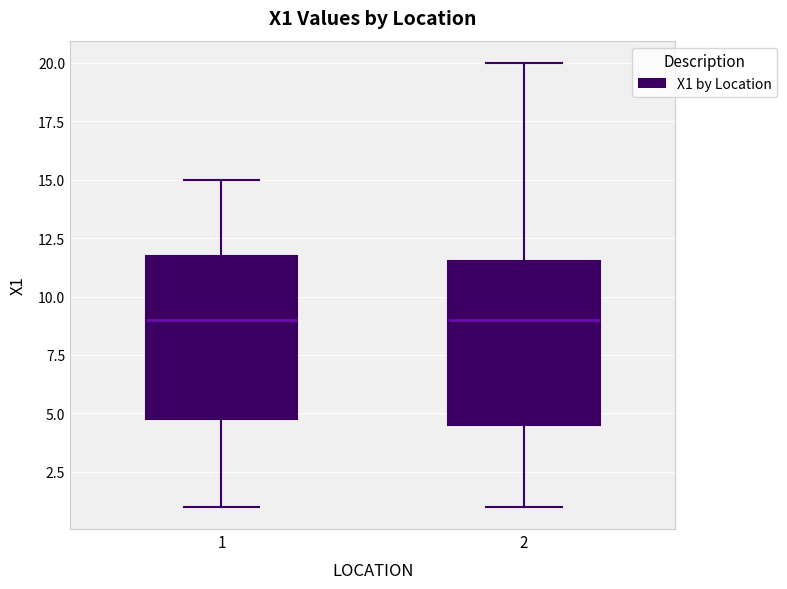

Reading left to right, transcribe this box plot: for each box, give where its median line is, the range the box spans, and where its two whiskers end, as read against the y-axis. The values are not printed on the chart, so give them approximately, as read against the axis.

1: median 9.0, box 5.0 to 12.0, whiskers 1.0 to 15.0
2: median 9.0, box 4.5 to 11.5, whiskers 1.0 to 20.0